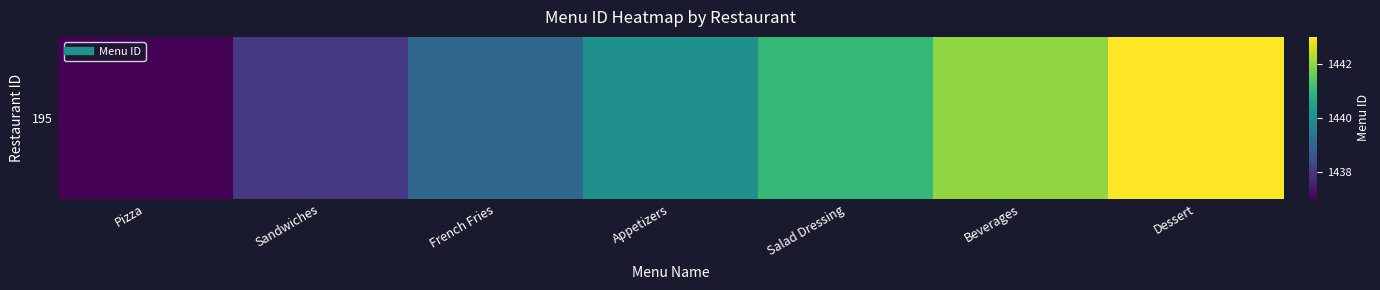

Reading right to left, what are all the values shown in this chart?

1443	1442	1441	1440	1439	1438	1437